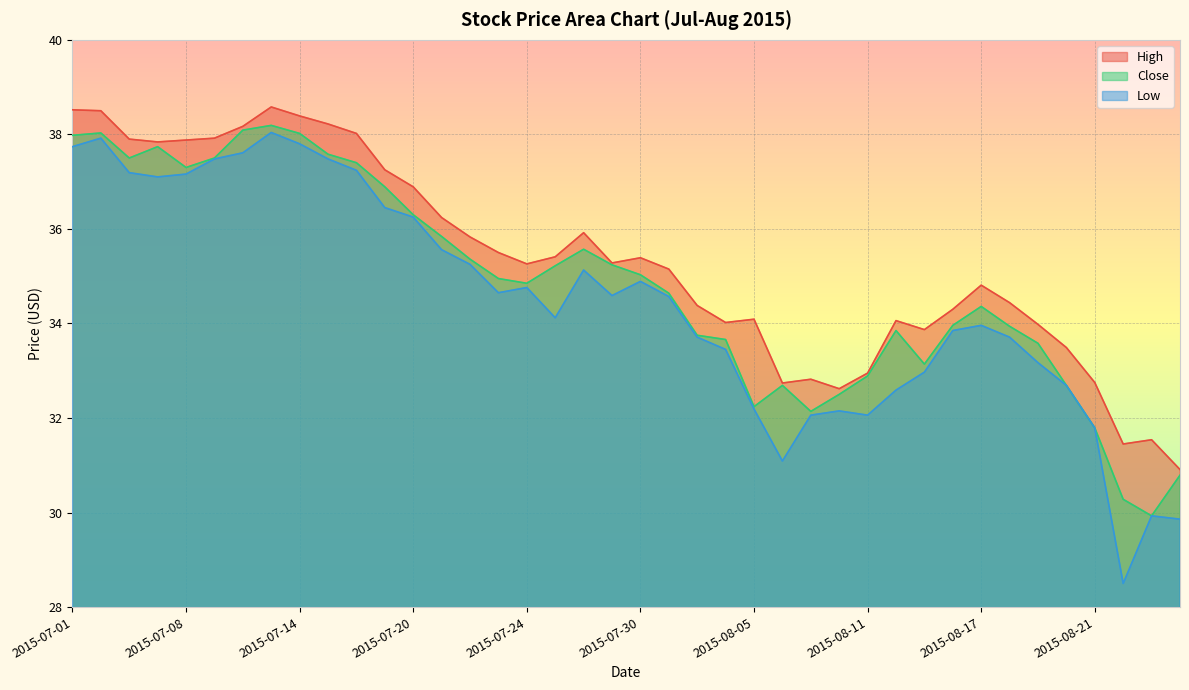

Count the number of categories in the chart.

40